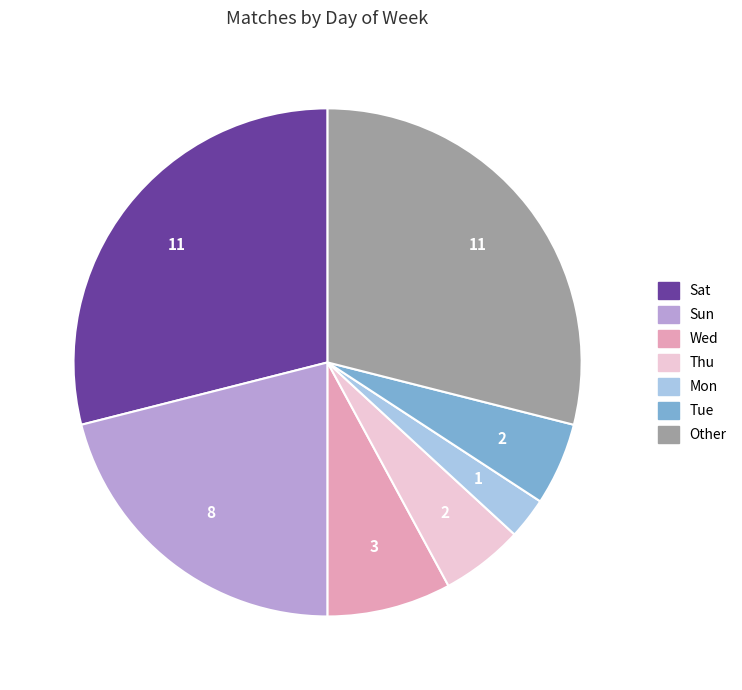

Is it true that Mon is 9% of the pie?

False